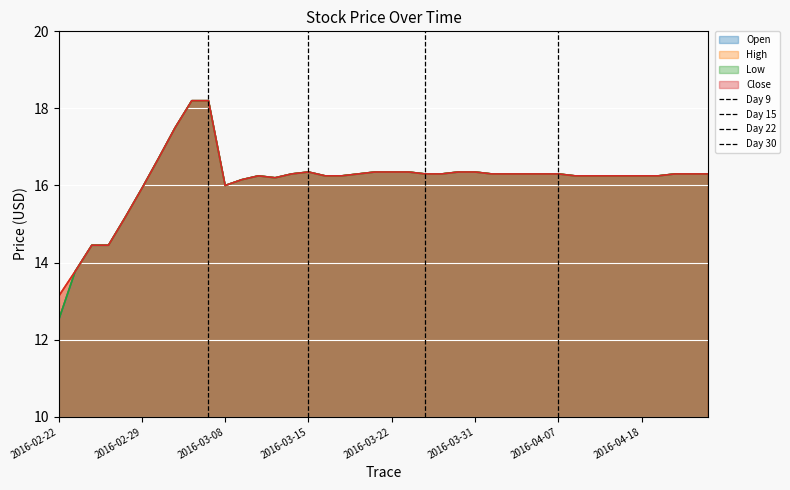

At which label does Open reach its minimum?

2016-02-22